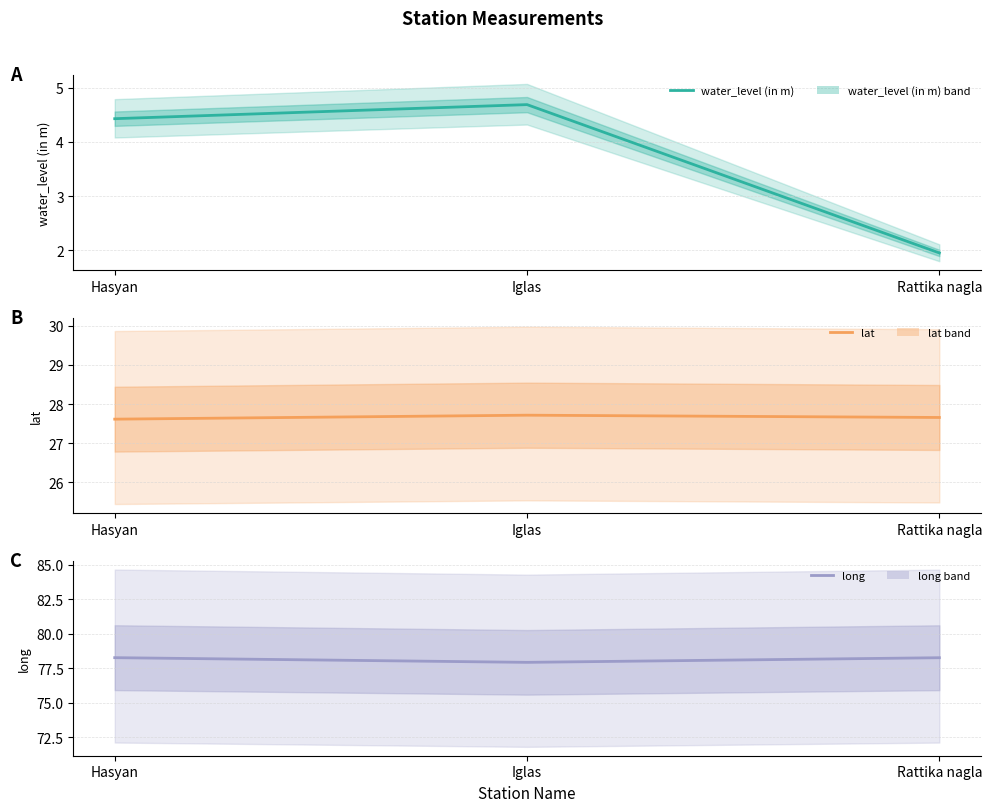

At which label does lat reach its peak?

Iglas